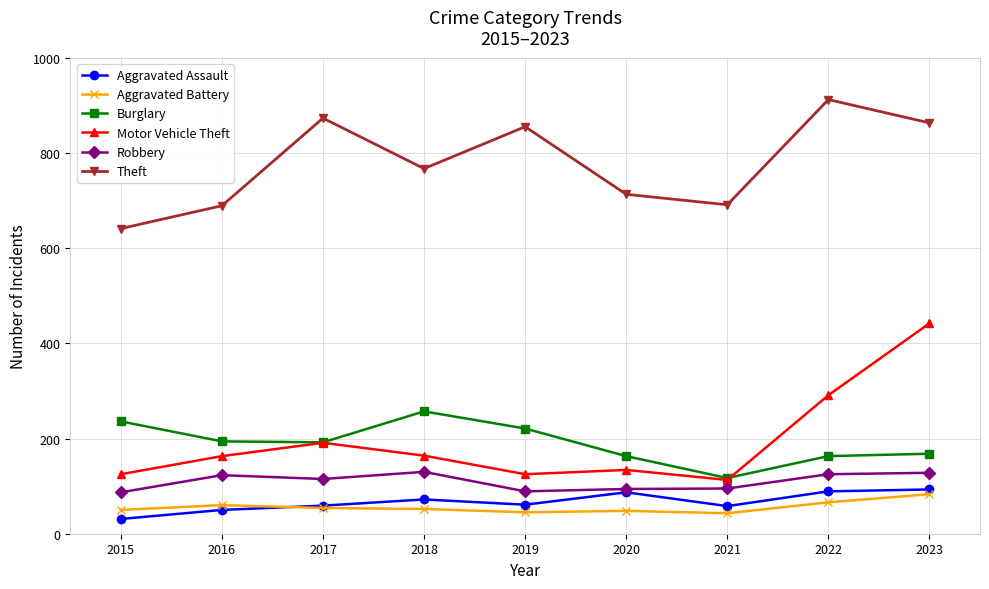

Is it true that Theft equals 955 at 2015?

False